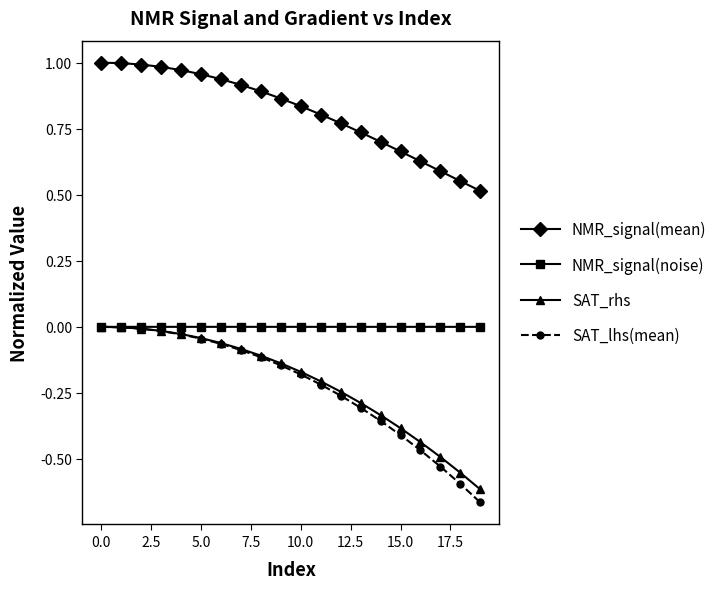

Which series has the widest spread of values?

SAT_lhs(mean)